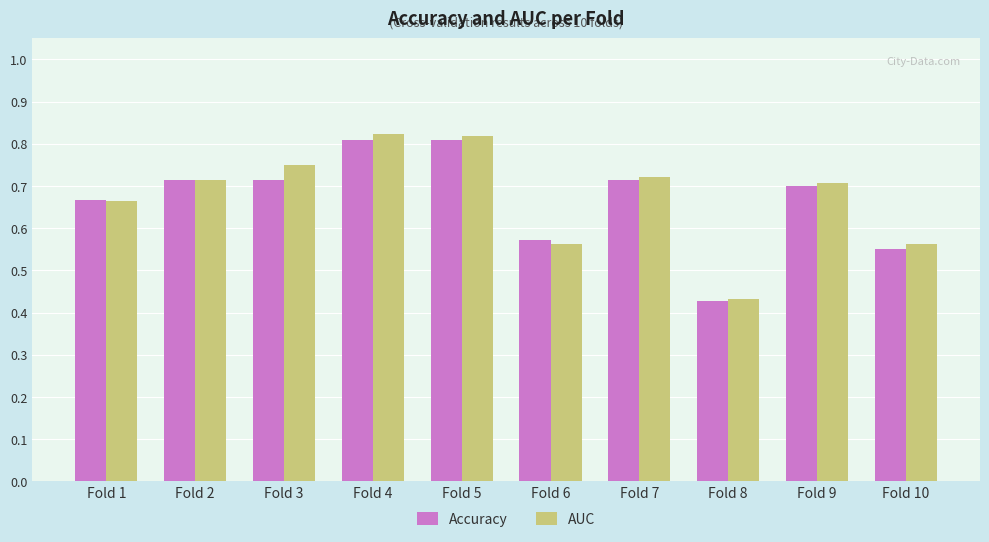

Are the bars horizontal?

No